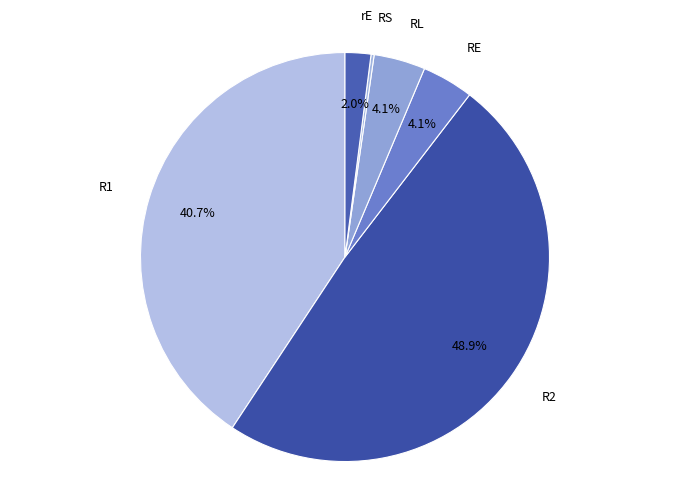

Which slice is the largest?

R2